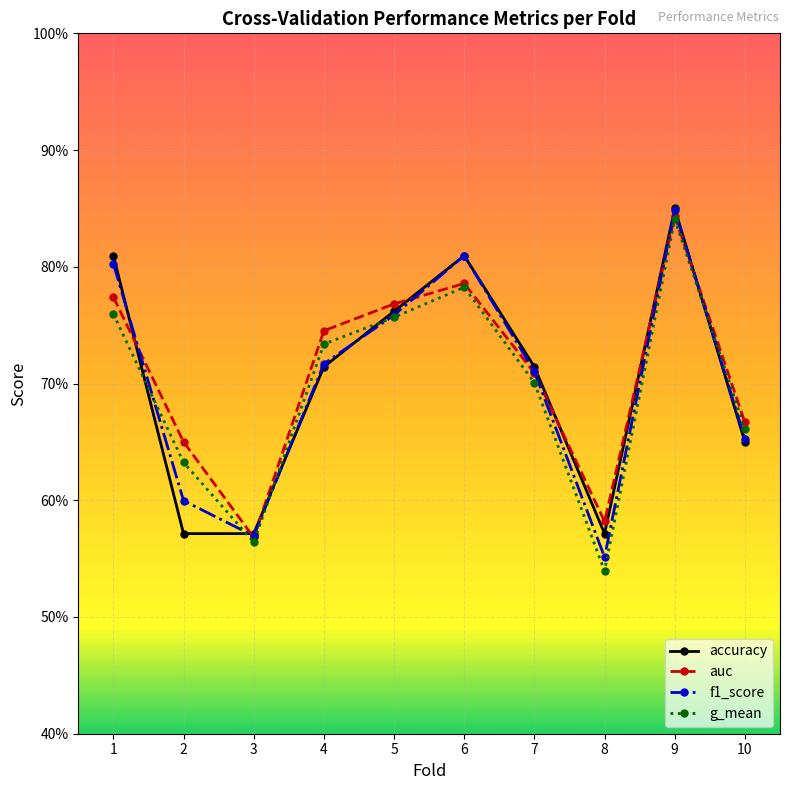

Does the chart have visible grid lines?

Yes